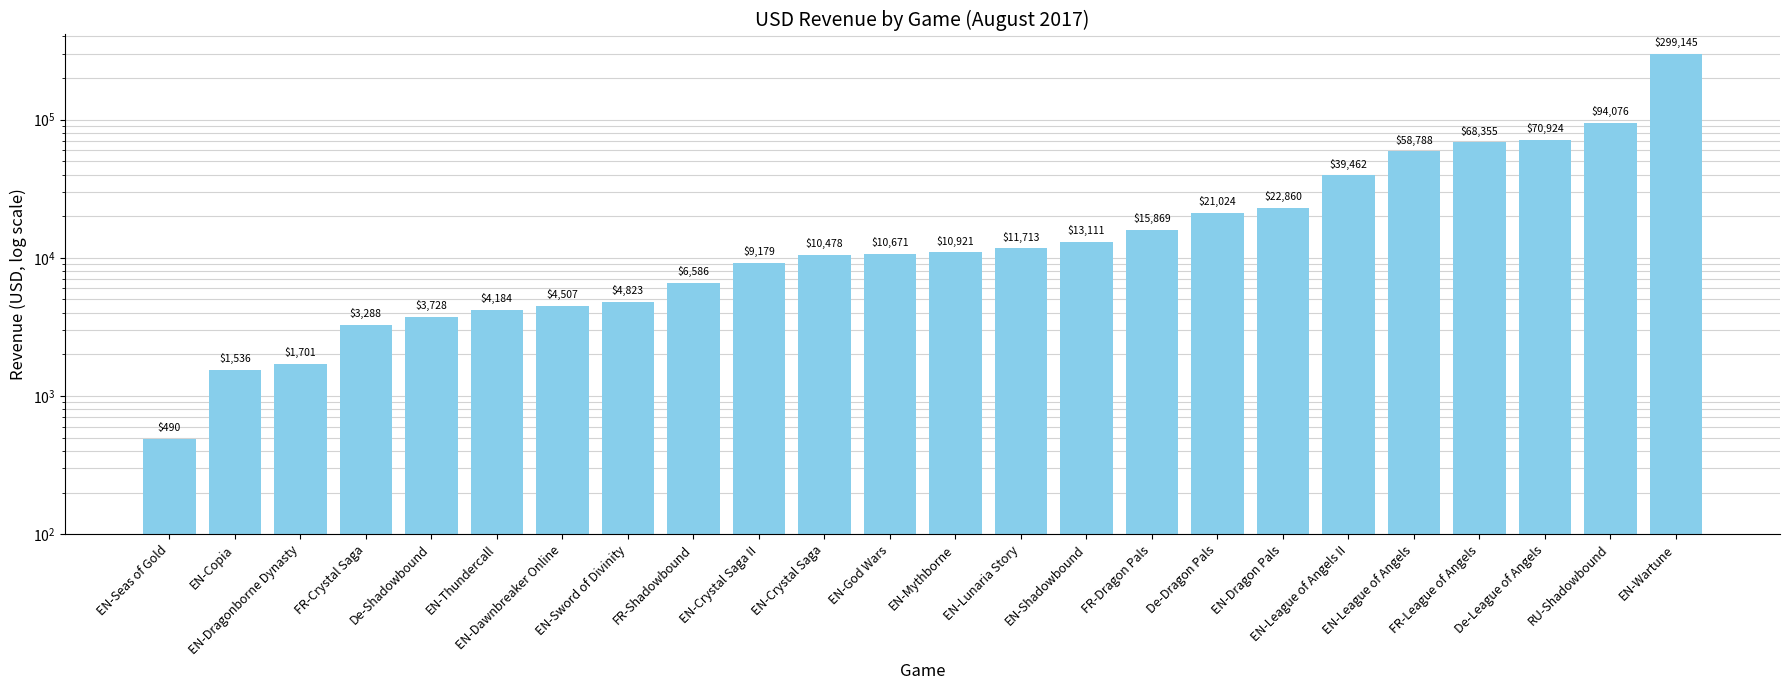

What position from the right is De-Shadowbound?

20